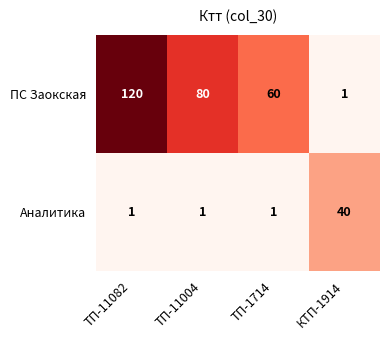

Rank the series by their maximum value, from lowest to highest.

Аналитика, ПС Заокская